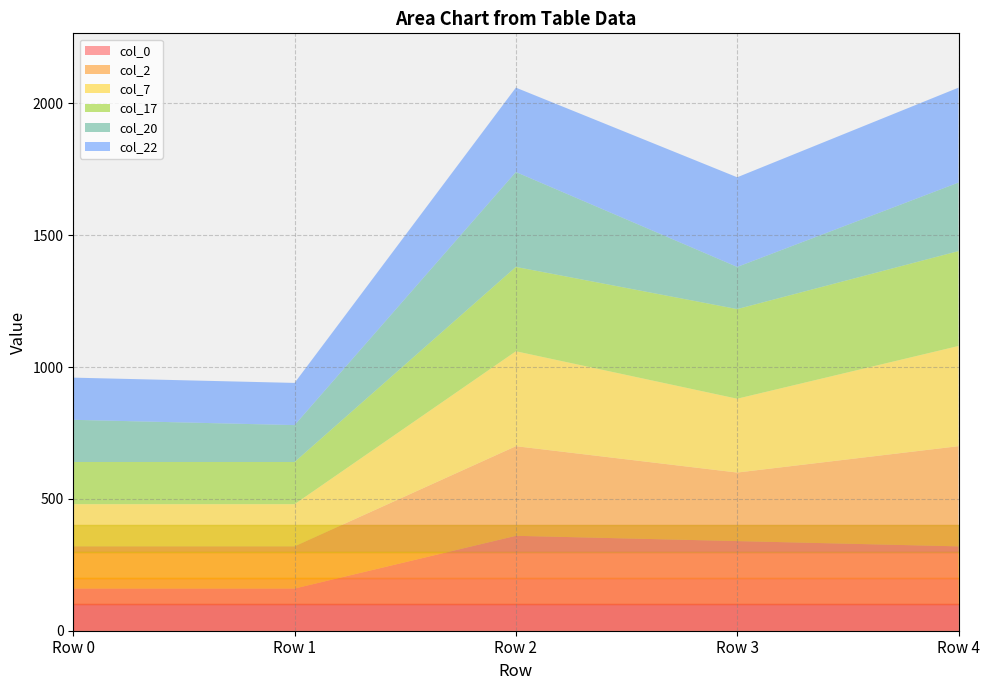

Reading right to left, transcribe all the data shown in this chart.

col_0: 320	340	360	160	160
col_2: 380	260	340	160	160
col_7: 380	280	360	160	160
col_17: 360	340	320	160	160
col_20: 260	160	360	140	160
col_22: 360	340	320	160	160